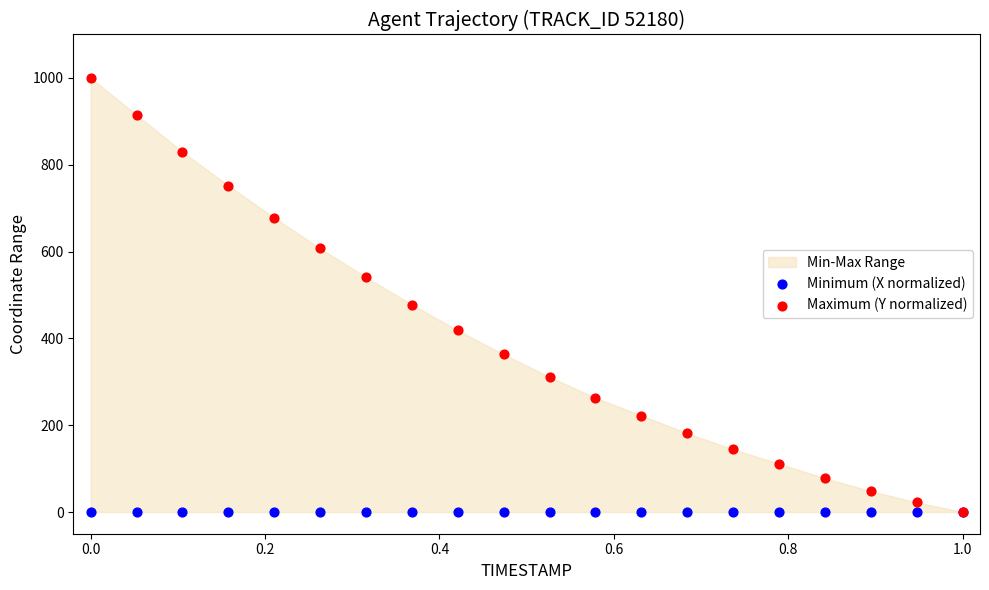

Which series contains the highest Y value?

Maximum (Y normalized)